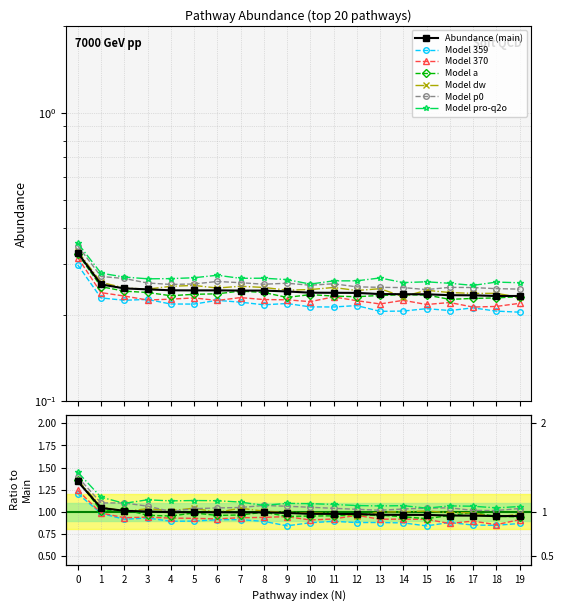

True or false: Percentage and Abundance cross at least once.

False